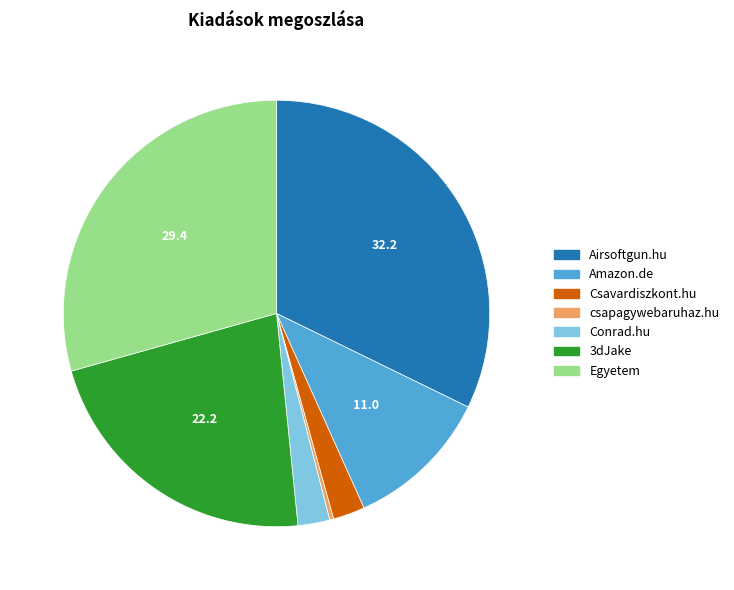

Does any single category account for the majority?

No